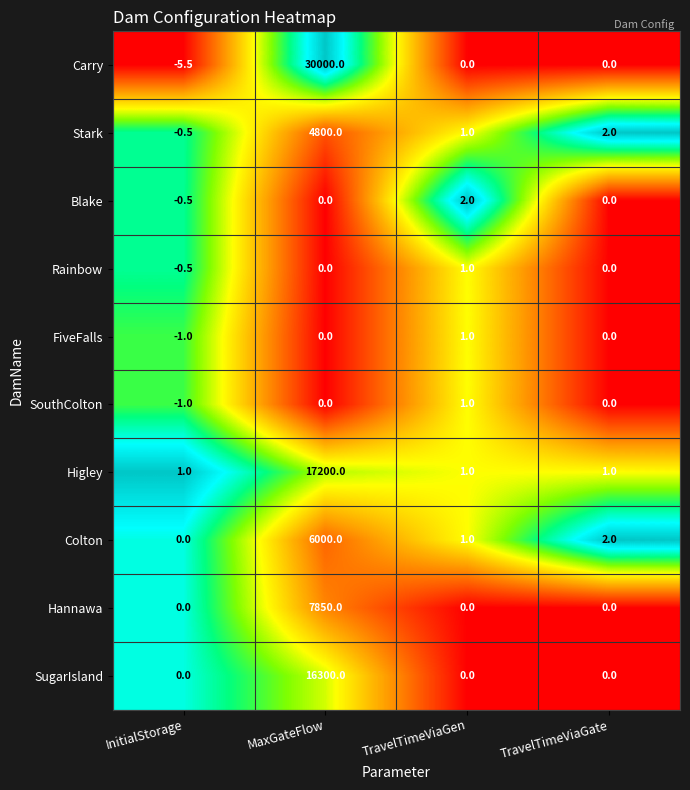

The SouthColton series shows 0.0 at TravelTimeViaGate. True or false?

True